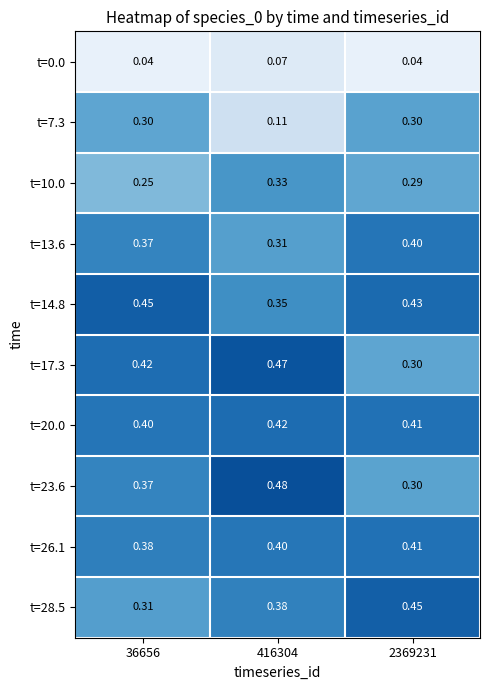

Is the value of t=7.3 at 2369231 greater than the value of t=0.0 at 2369231?

Yes